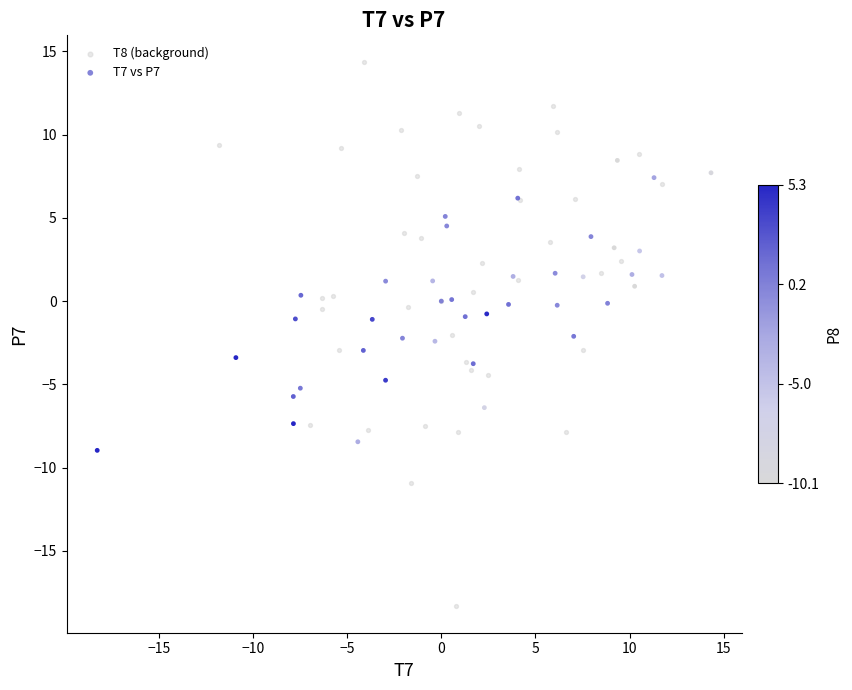

What are all the series names shown in the legend?

T8 (background), T7 vs P7